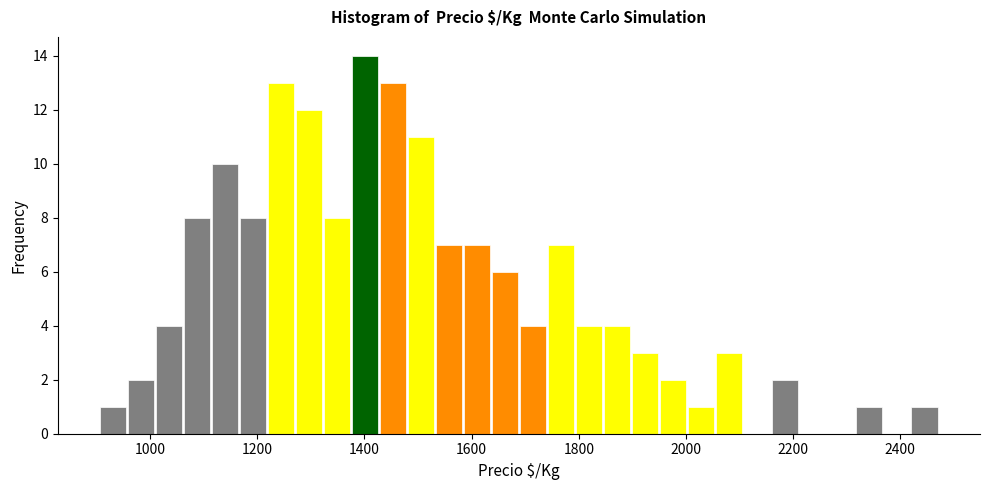

Around what value on the x-axis is the tallest bar? Give the approximate position of its centre, as read against the axis.

1400